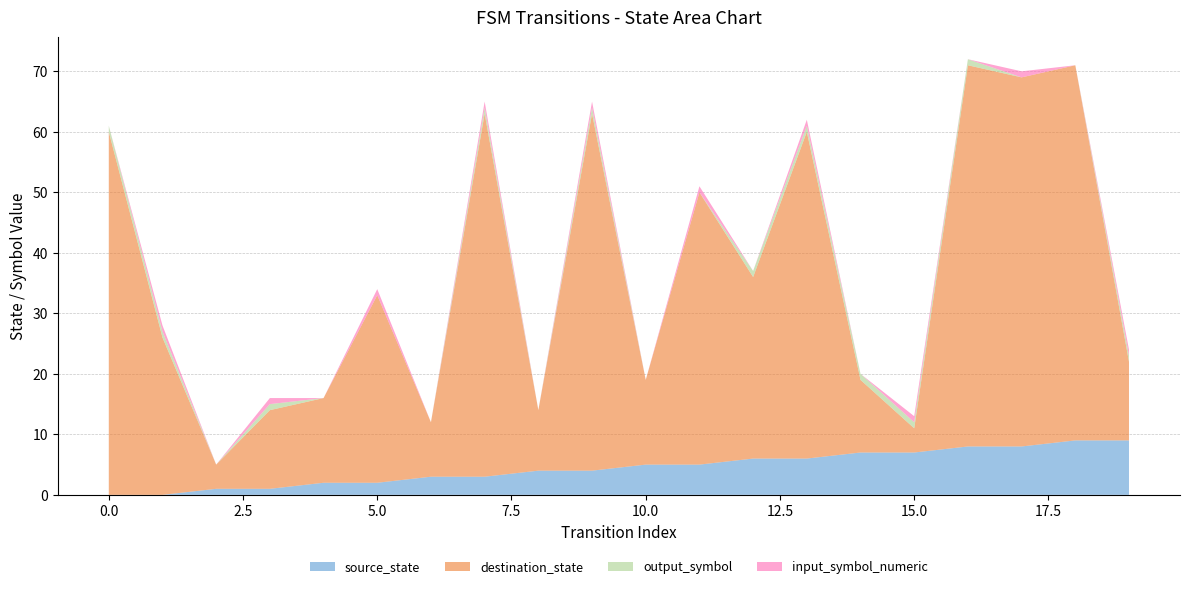

Reading left to right, list all the values displayed in this chart.

source_state: 0	0	1	1	2	2	3	3	4	4	5	5	6	6	7	7	8	8	9	9
destination_state: 60	26	4	13	14	31	9	60	10	59	14	45	30	54	12	4	63	61	62	13
output_symbol: 1	1	0	1	0	0	0	1	0	1	0	0	1	1	1	1	1	0	0	1
input_symbol_numeric: 0	1	0	1	0	1	0	1	0	1	0	1	0	1	0	1	0	1	0	1